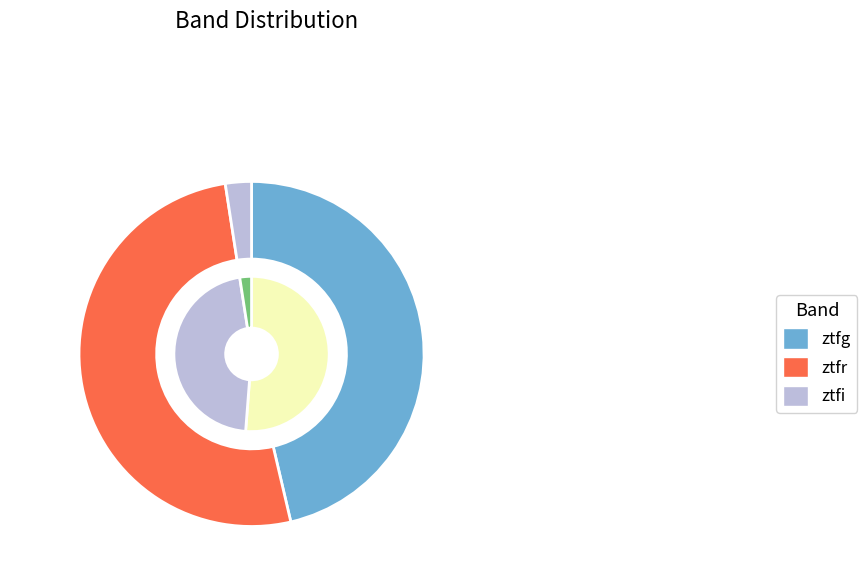

Does any single category account for the majority?

Yes